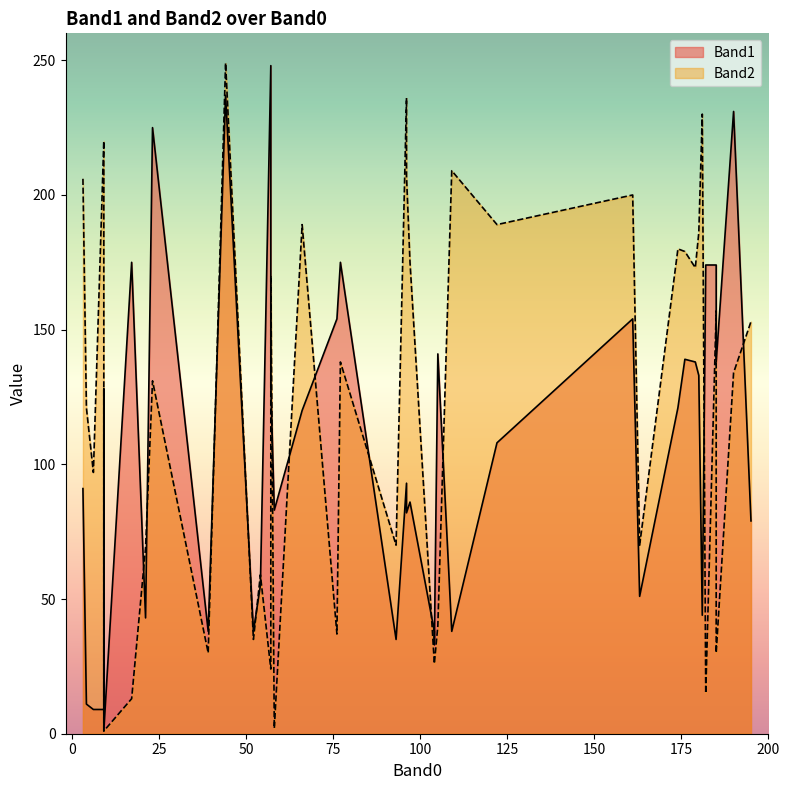

Between 17 and 176, which is larger?

17